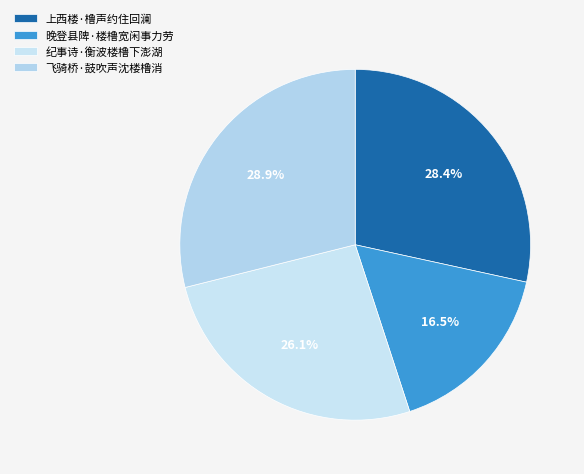

Combined, what portion of the pie is 纪事诗·衡波楼橹下澎湖 and 上西楼·橹声约住回澜?

54.5%